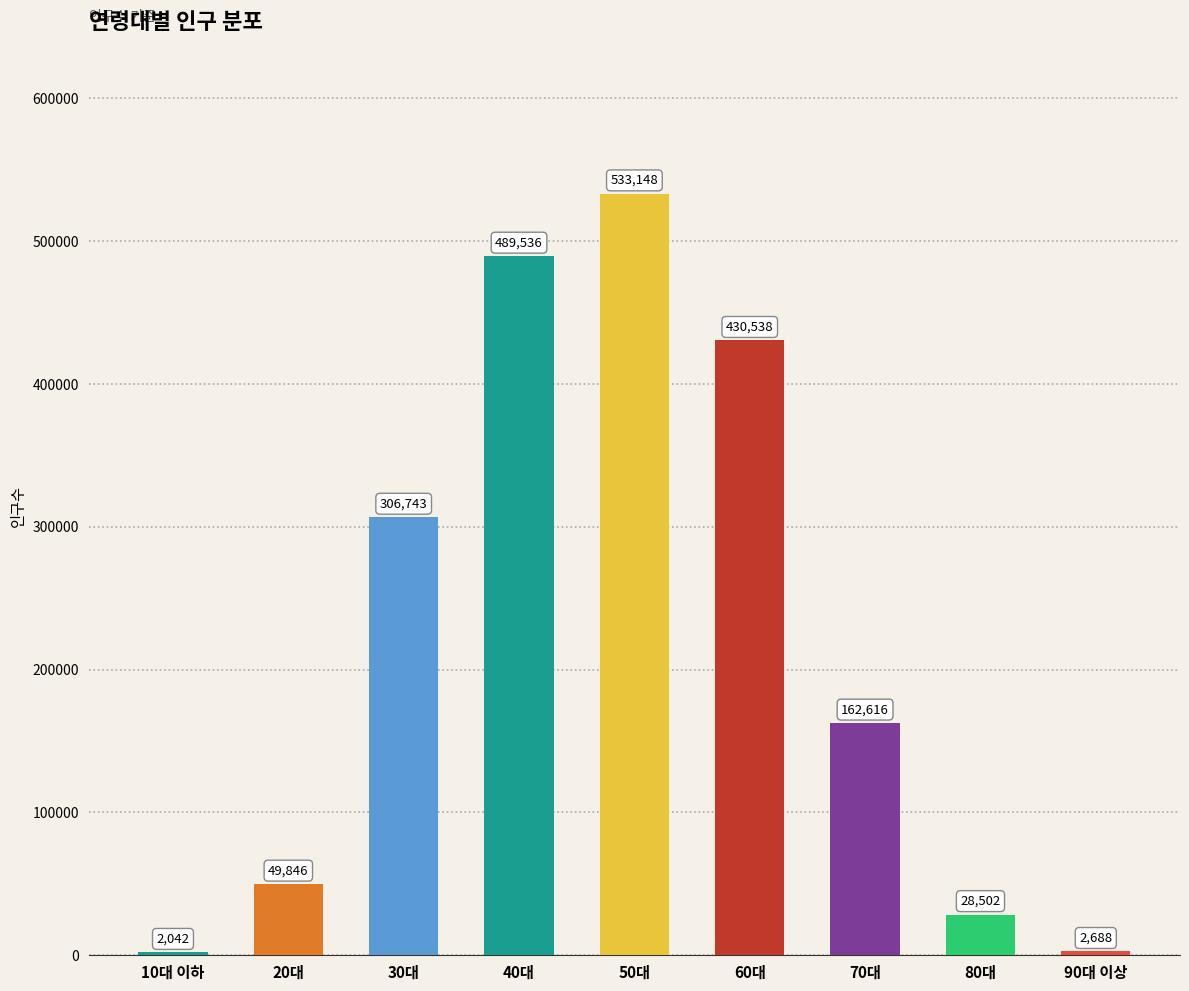

What position from the right is 60대?

4